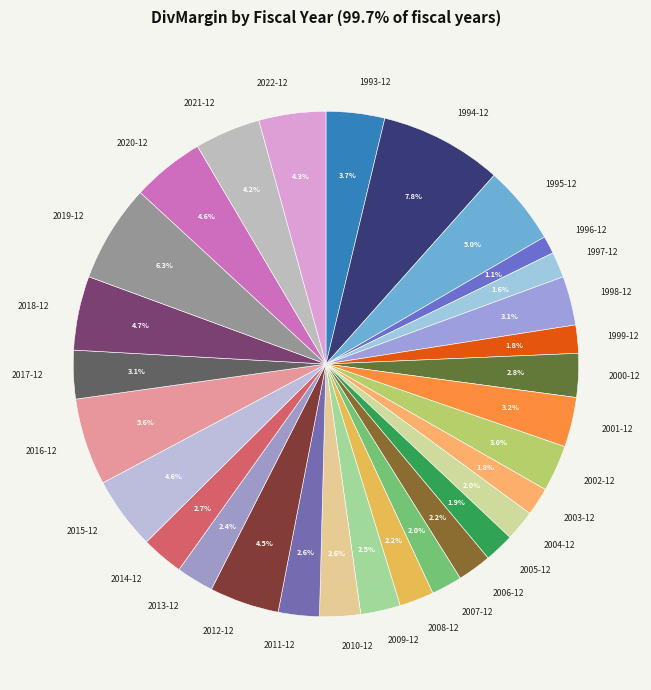

Count the number of slices in the pie.

30